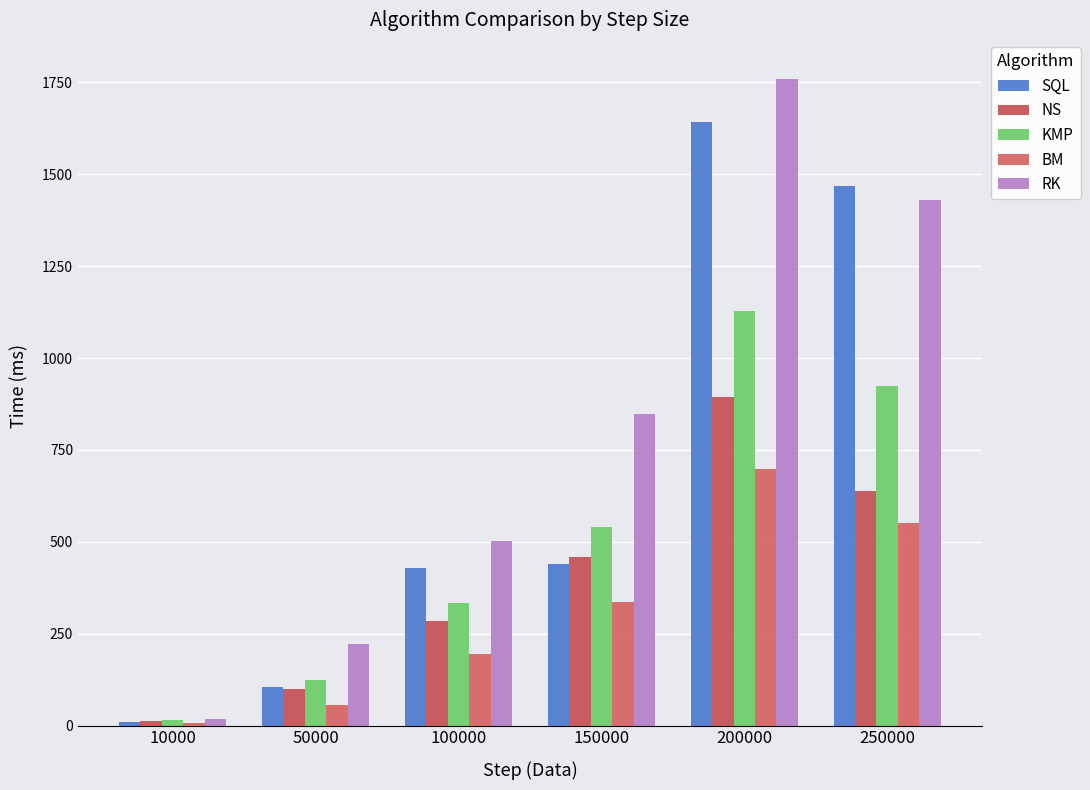

How many values in the KMP series are below 541?

3